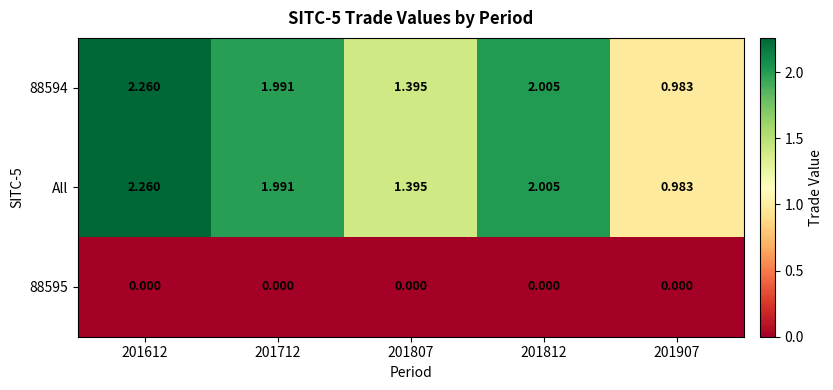

Which series has the largest total across all categories?

88594